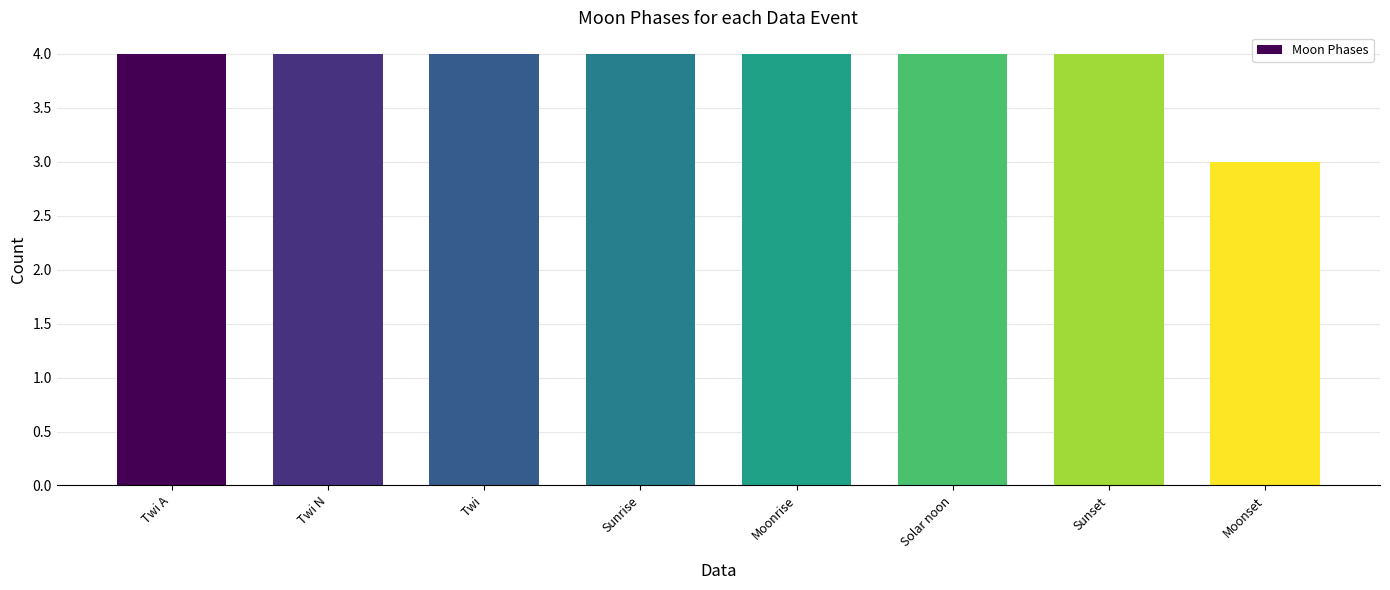

True or false: the data shows 7 at Solar noon.

False